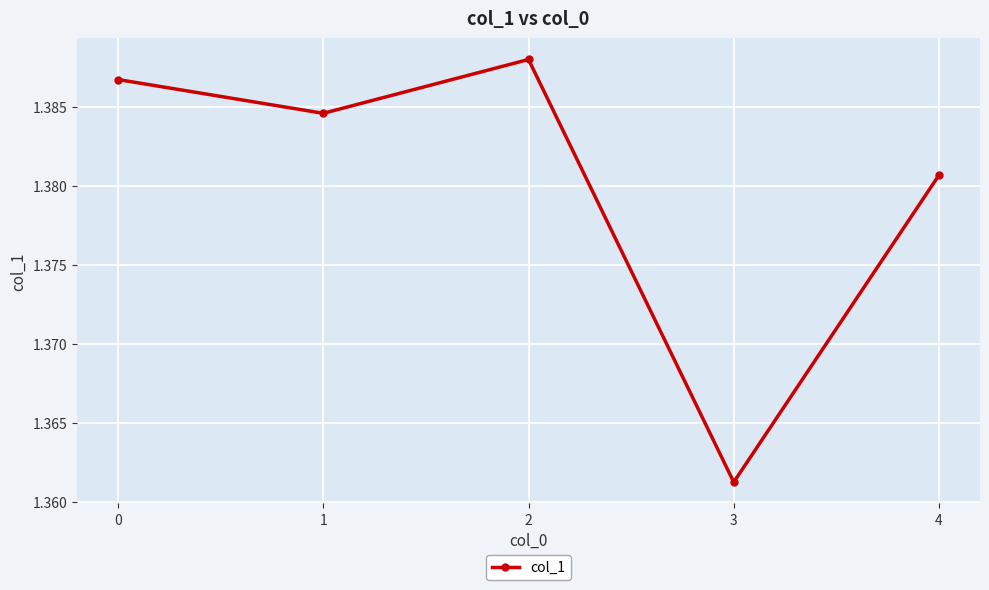

What is the ratio of the value at 4 to the value at 0?

1.0